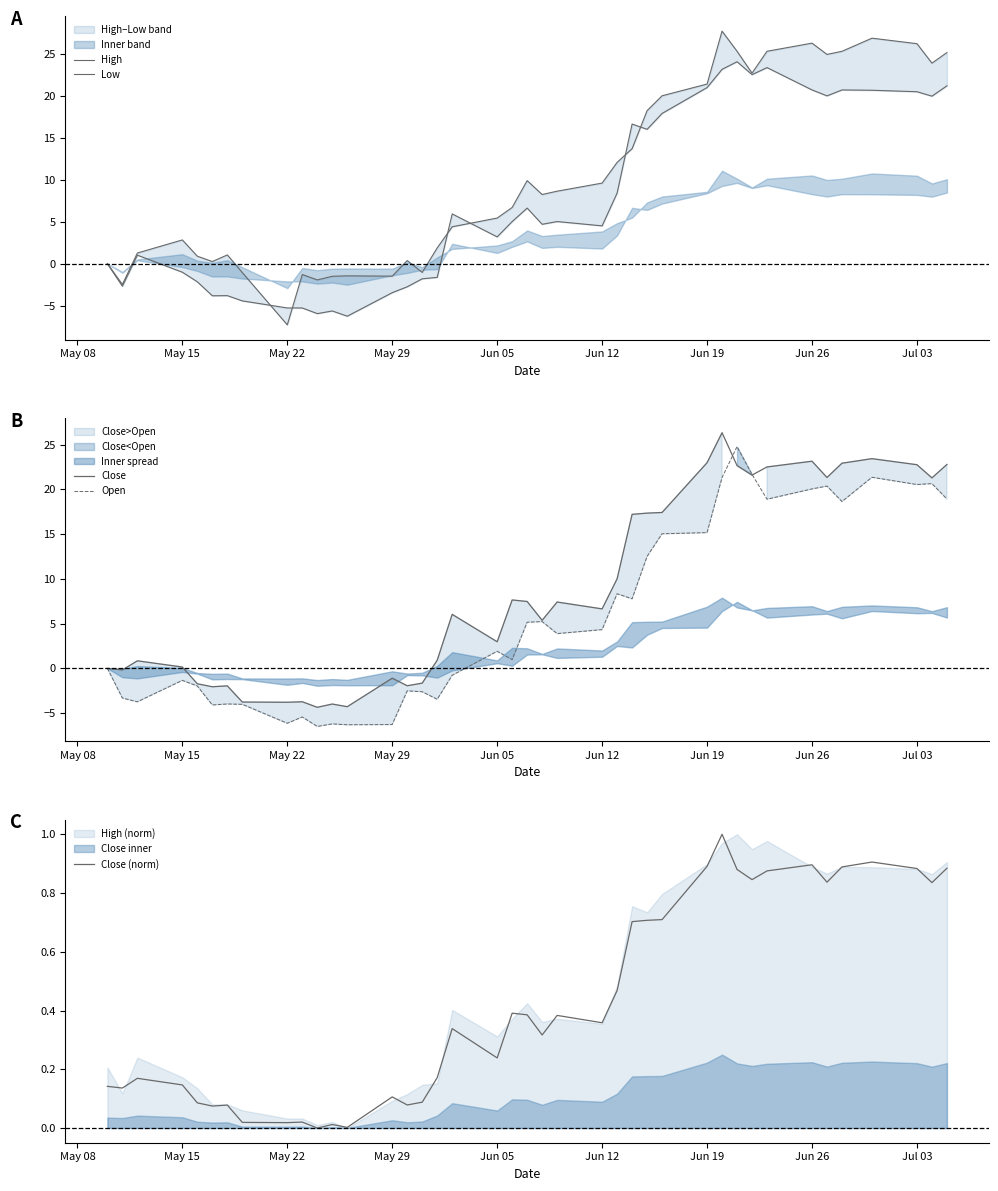

The value of Close at Jun 26 is -2.4. True or false?

False